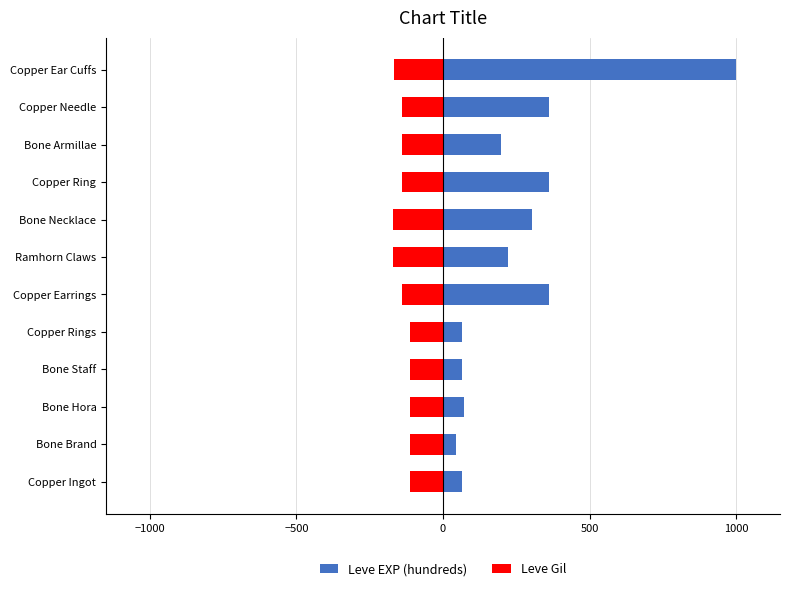

List the series in order of their overall mean, highest first.

Leve EXP (hundreds), Leve Gil